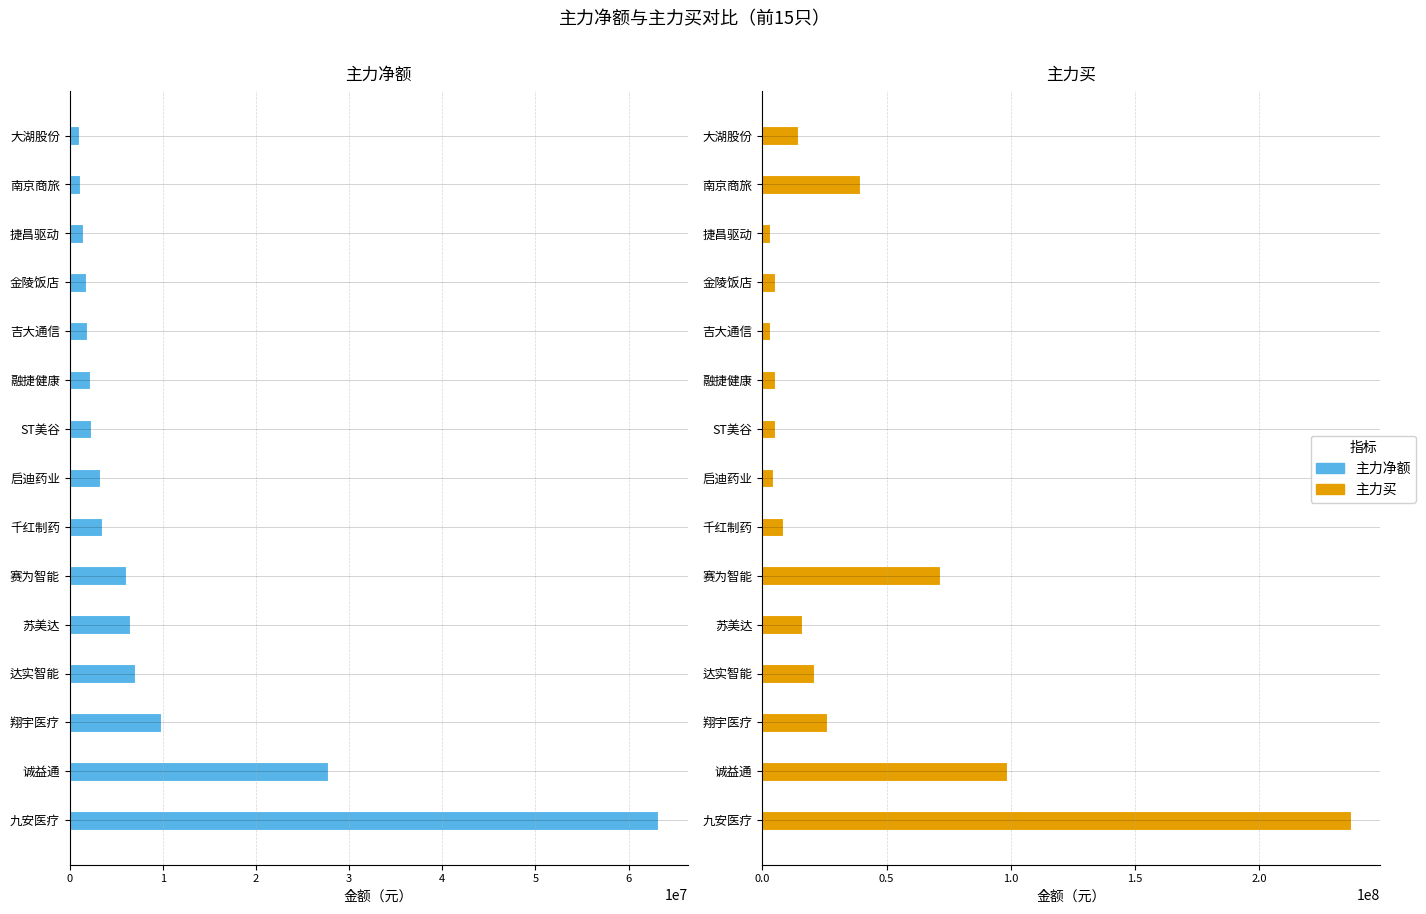

How many values in the 主力买 series exceed 14258749?

7